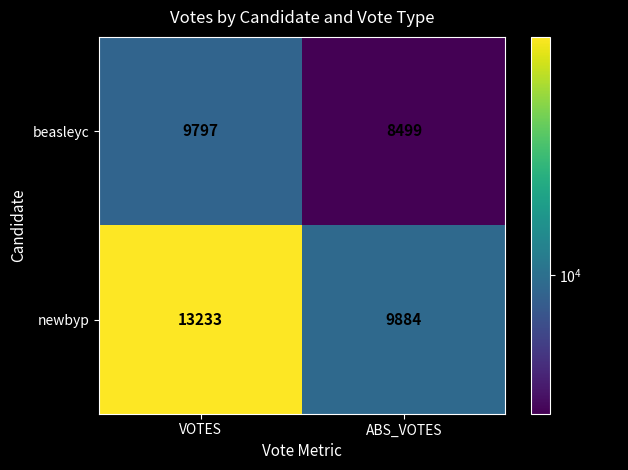

What is the difference between the beasleyc values at ABS_VOTES and VOTES?

1298